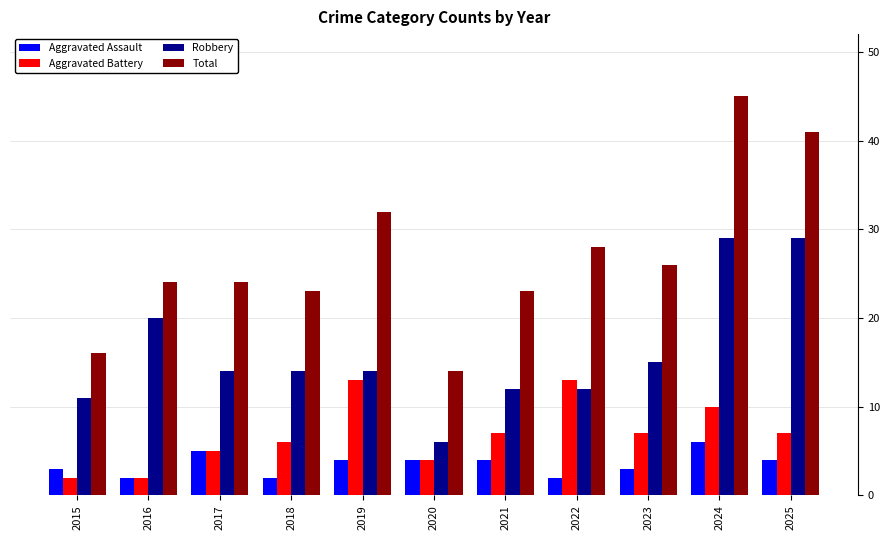

What is the maximum value for Total?

45